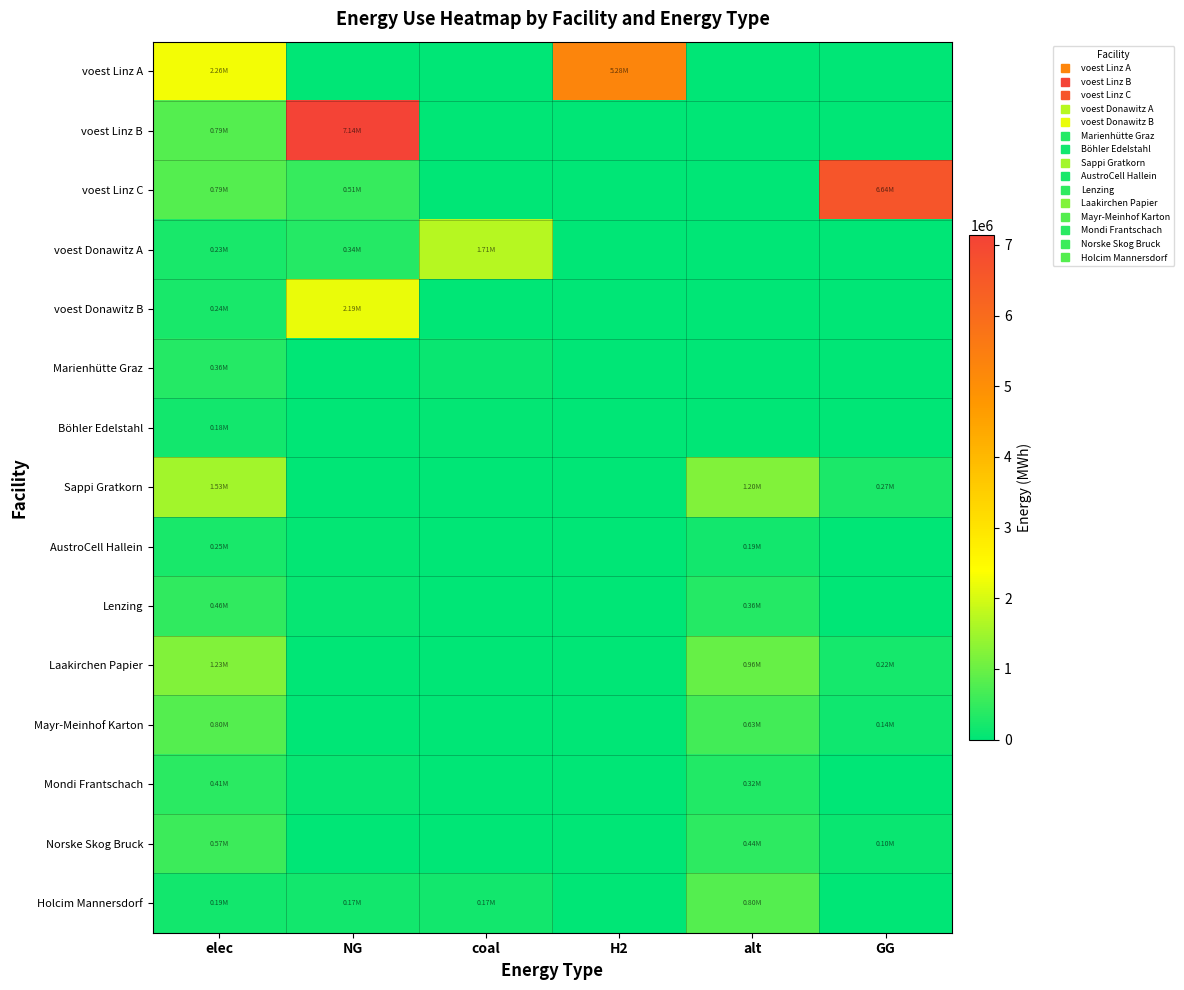

Reading left to right, extract all data points from this chart.

voest Linz A: elec=2262530.6	NG=0.0	coal=0.0	H2=5279238.0	alt=0.0	GG=0.0
voest Linz B: elec=793870.4	NG=7144833.3	coal=0.0	H2=0.0	alt=0.0	GG=0.0
voest Linz C: elec=793870.4	NG=508047.3	coal=0.0	H2=0.0	alt=0.0	GG=6636786.0
voest Donawitz A: elec=228411.3	NG=342616.9	coal=1713084.7	H2=0.0	alt=0.0	GG=0.0
voest Donawitz B: elec=242990.7	NG=2186916.7	coal=0.0	H2=0.0	alt=0.0	GG=0.0
Marienhütte Graz: elec=360800.0	NG=0.0	coal=90200.0	H2=0.0	alt=0.0	GG=0.0
Böhler Edelstahl: elec=180400.0	NG=0.0	coal=45100.0	H2=0.0	alt=0.0	GG=0.0
Sappi Gratkorn: elec=1533400.0	NG=0.0	coal=0.0	H2=0.0	alt=1202666.7	GG=270600.0
AustroCell Hallein: elec=245344.0	NG=43296.0	coal=0.0	H2=0.0	alt=192426.7	GG=0.0
Lenzing: elec=460020.0	NG=81180.0	coal=0.0	H2=0.0	alt=360800.0	GG=0.0
Laakirchen Papier: elec=1226720.0	NG=0.0	coal=0.0	H2=0.0	alt=962133.3	GG=216480.0
Mayr-Meinhof Karton: elec=797368.0	NG=0.0	coal=0.0	H2=0.0	alt=625386.7	GG=140712.0
Mondi Frantschach: elec=414018.0	NG=73062.0	coal=0.0	H2=0.0	alt=324720.0	GG=0.0
Norske Skog Bruck: elec=567358.0	NG=0.0	coal=0.0	H2=0.0	alt=444986.7	GG=100122.0
Holcim Mannersdorf: elec=187288.9	NG=173911.1	coal=173911.1	H2=0.0	alt=802666.7	GG=0.0